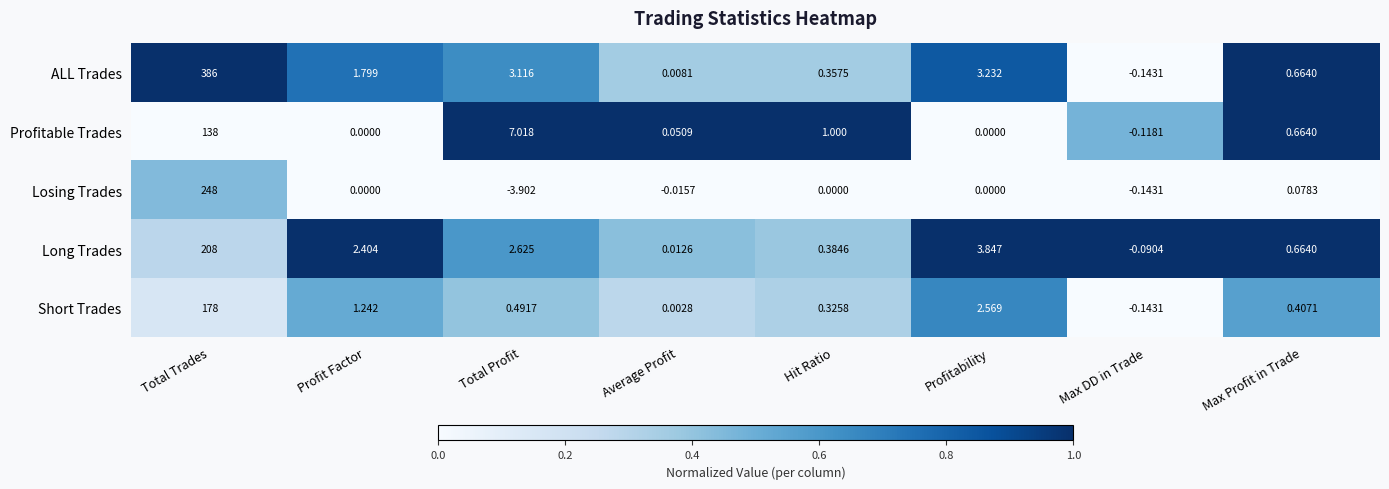

Which series has the widest spread of values?

ALL Trades